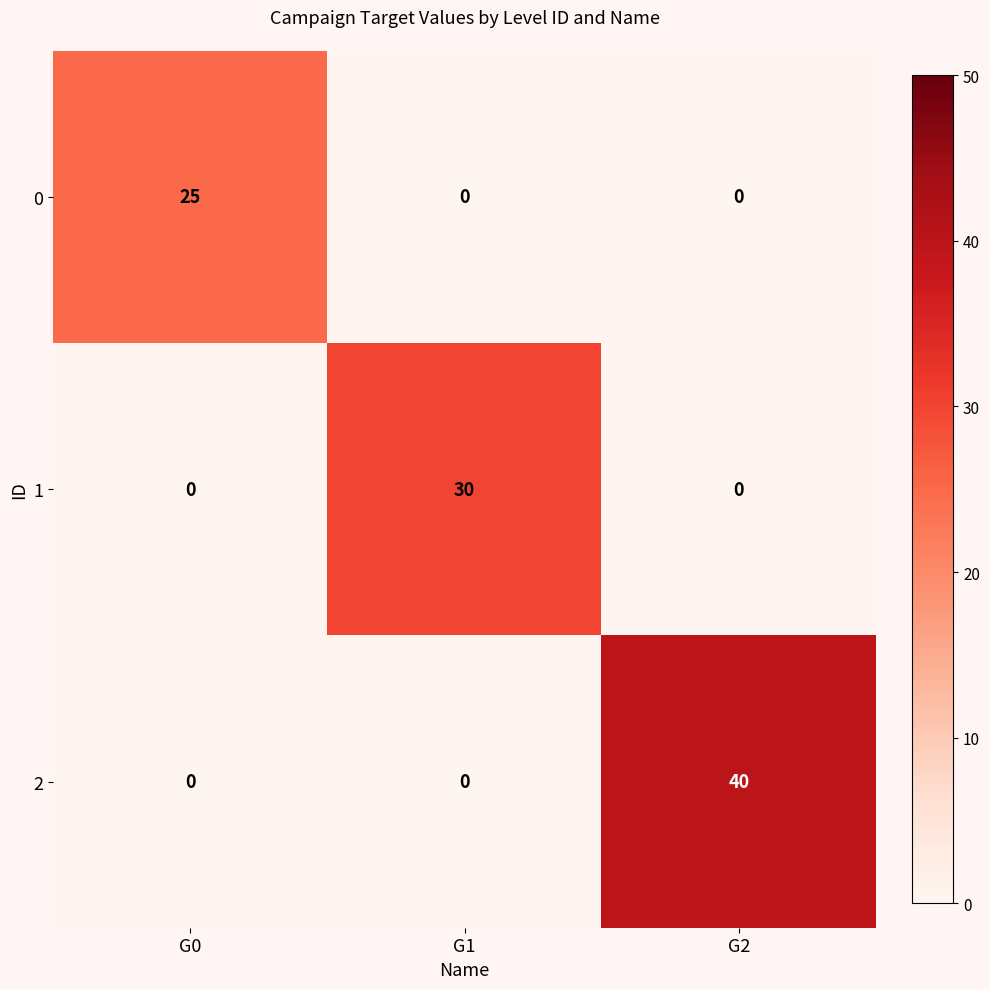

Which category has the highest value across all series?

G2